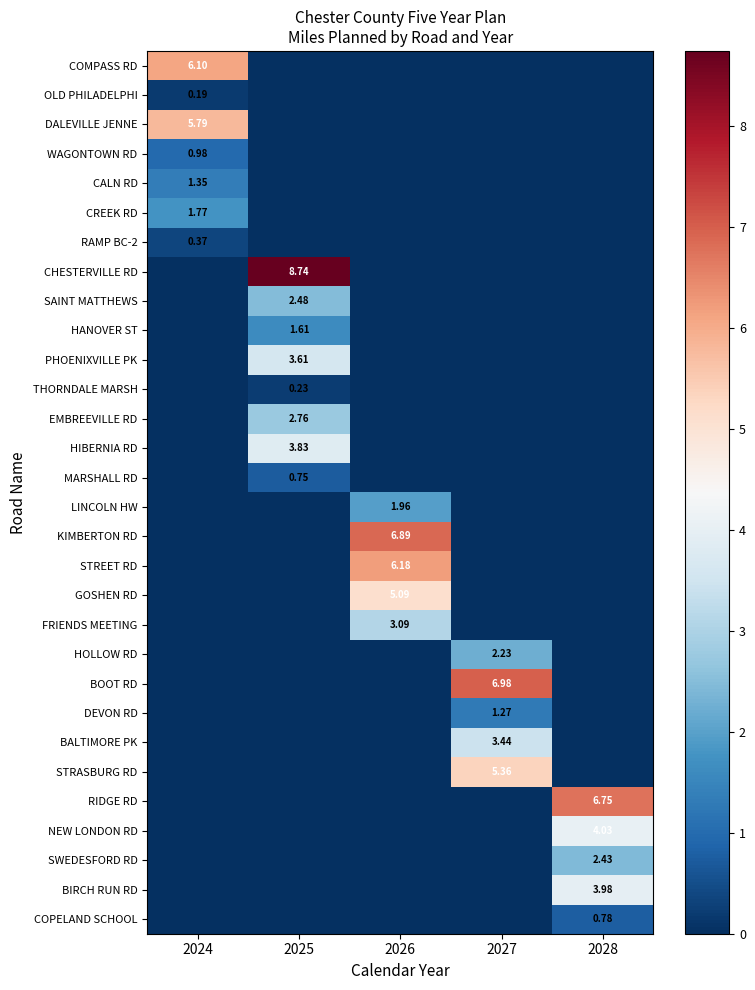

Which series has the largest range (max minus min)?

CHESTERVILLE RD